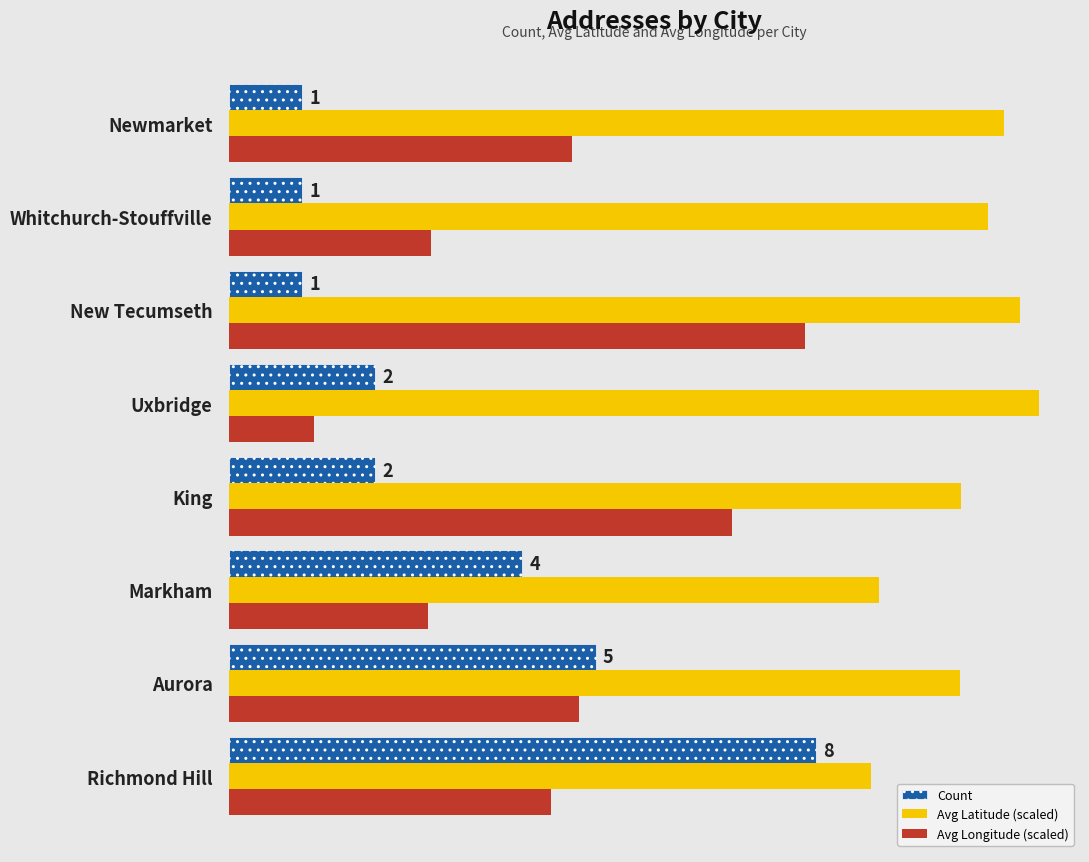

What are all the series names shown in the legend?

Count, Avg Latitude (scaled), Avg Longitude (scaled)